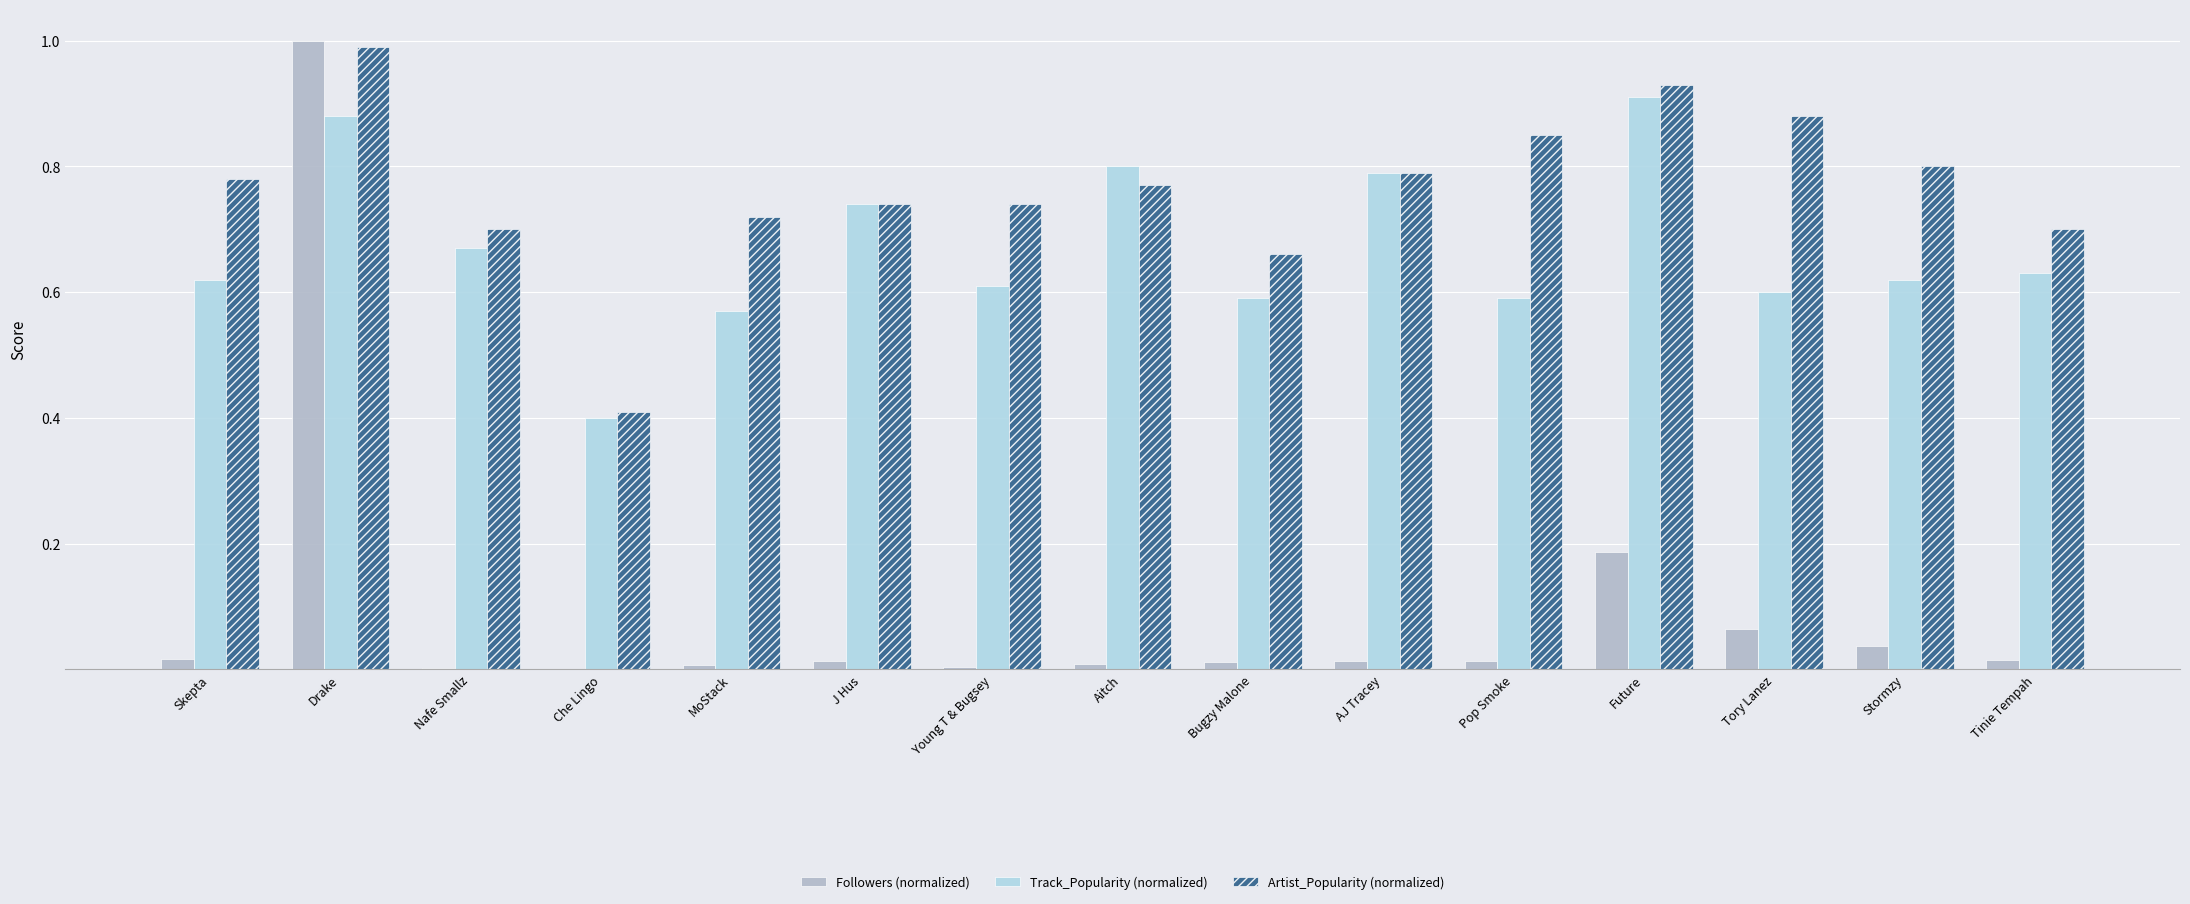

Which category has the highest value in the Track_Popularity (normalized) series?

Future